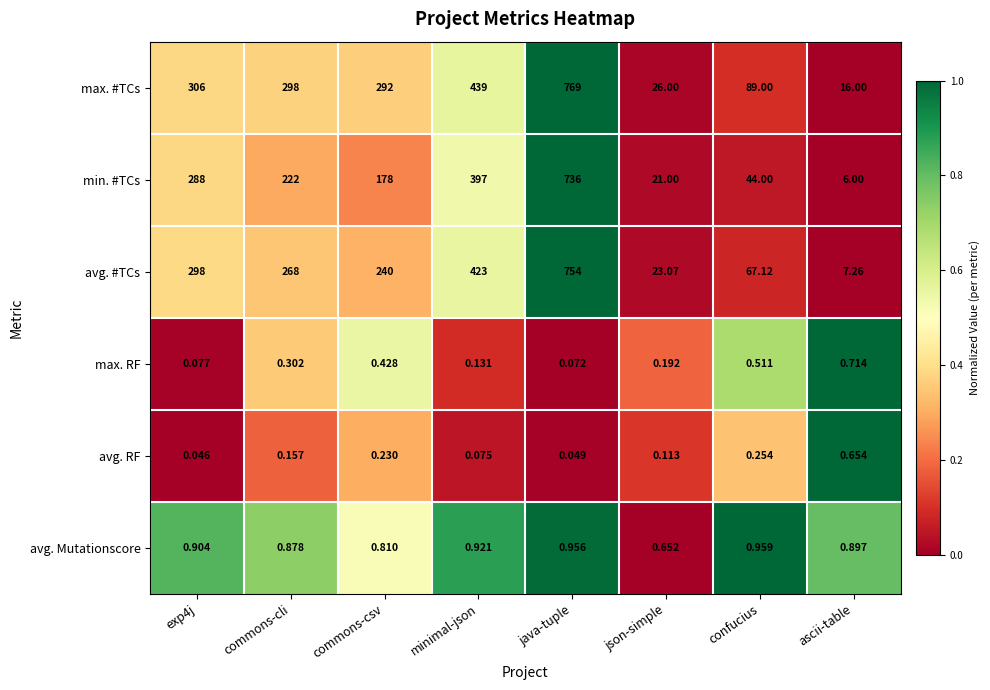

Between minimal-json and java-tuple, which series saw the biggest shift?

min. #TCs